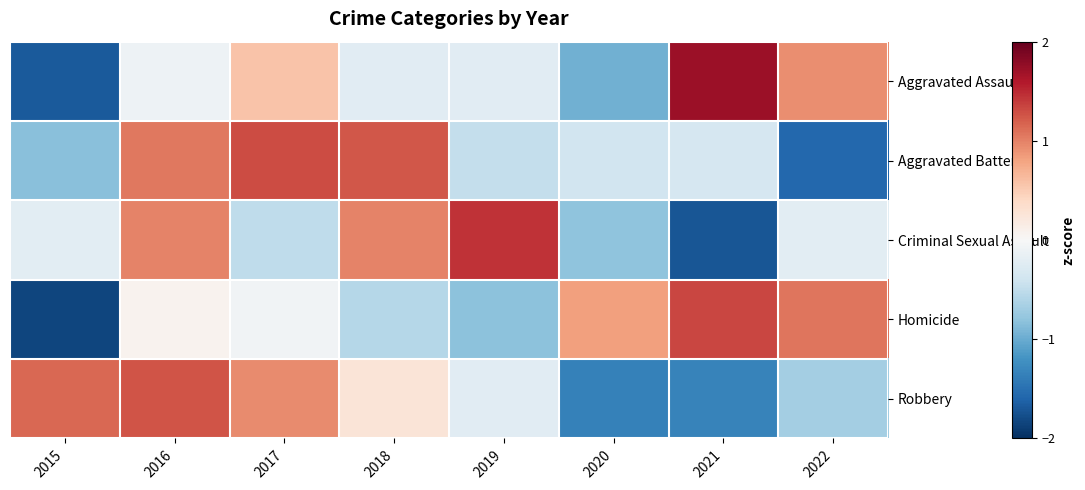

Reading left to right, what are all the values shown in this chart?

Aggravated Assault: 2015=-1.7	2016=-0.1	2017=0.6	2018=-0.2	2019=-0.2	2020=-1.0	2021=1.7	2022=0.9
Aggravated Battery: 2015=-0.8	2016=1.1	2017=1.3	2018=1.2	2019=-0.5	2020=-0.4	2021=-0.3	2022=-1.6
Criminal Sexual Assault: 2015=-0.2	2016=1.0	2017=-0.5	2018=1.0	2019=1.4	2020=-0.8	2021=-1.7	2022=-0.2
Homicide: 2015=-1.8	2016=0.1	2017=-0.1	2018=-0.6	2019=-0.8	2020=0.8	2021=1.3	2022=1.1
Robbery: 2015=1.1	2016=1.3	2017=0.9	2018=0.3	2019=-0.2	2020=-1.4	2021=-1.3	2022=-0.7